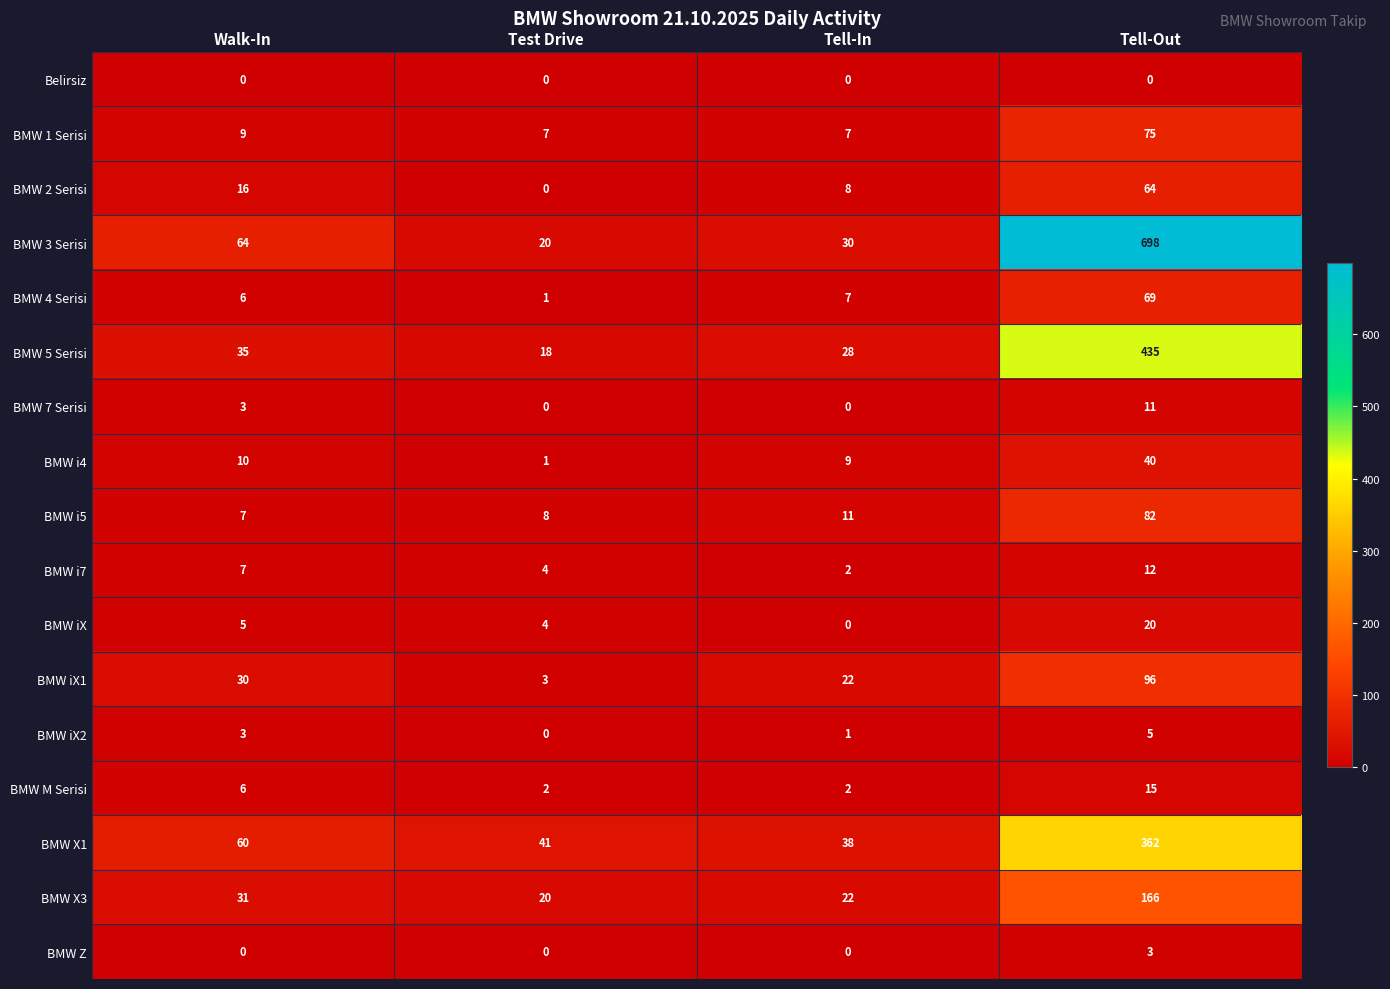

What is the sum of the BMW iX1 values at Test Drive and Walk-In?

33